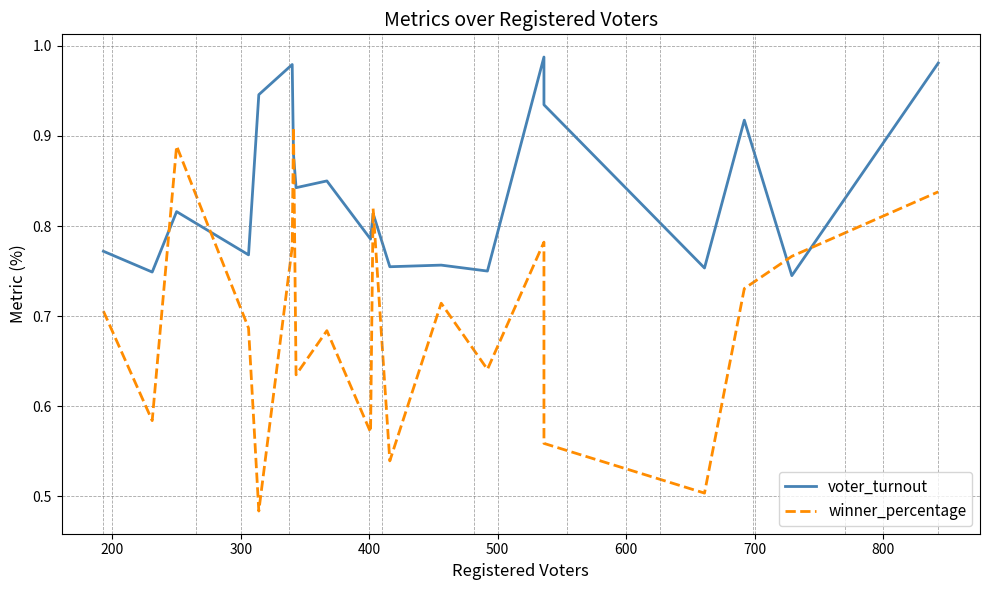

Does the chart have visible grid lines?

Yes